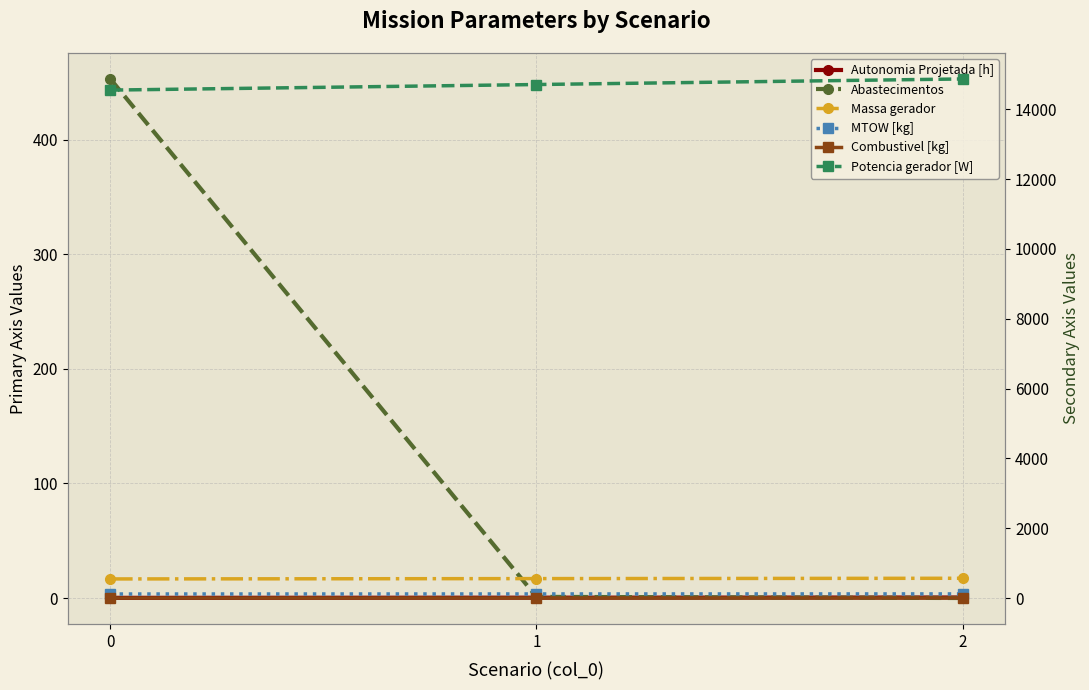

Reading right to left, transcribe all the data shown in this chart.

Autonomia Projetada [h]: 2=0.5	1=0.3	0=0.1
Abastecimentos: 2=0.0	1=1.0	0=453.0
Massa gerador: 2=17.2	1=16.9	0=16.6
MTOW [kg]: 2=118.6	1=117.3	0=116.0
Combustivel [kg]: 2=3.0	1=2.0	0=1.0
Potencia gerador [W]: 2=14865.2	1=14705.5	0=14546.2